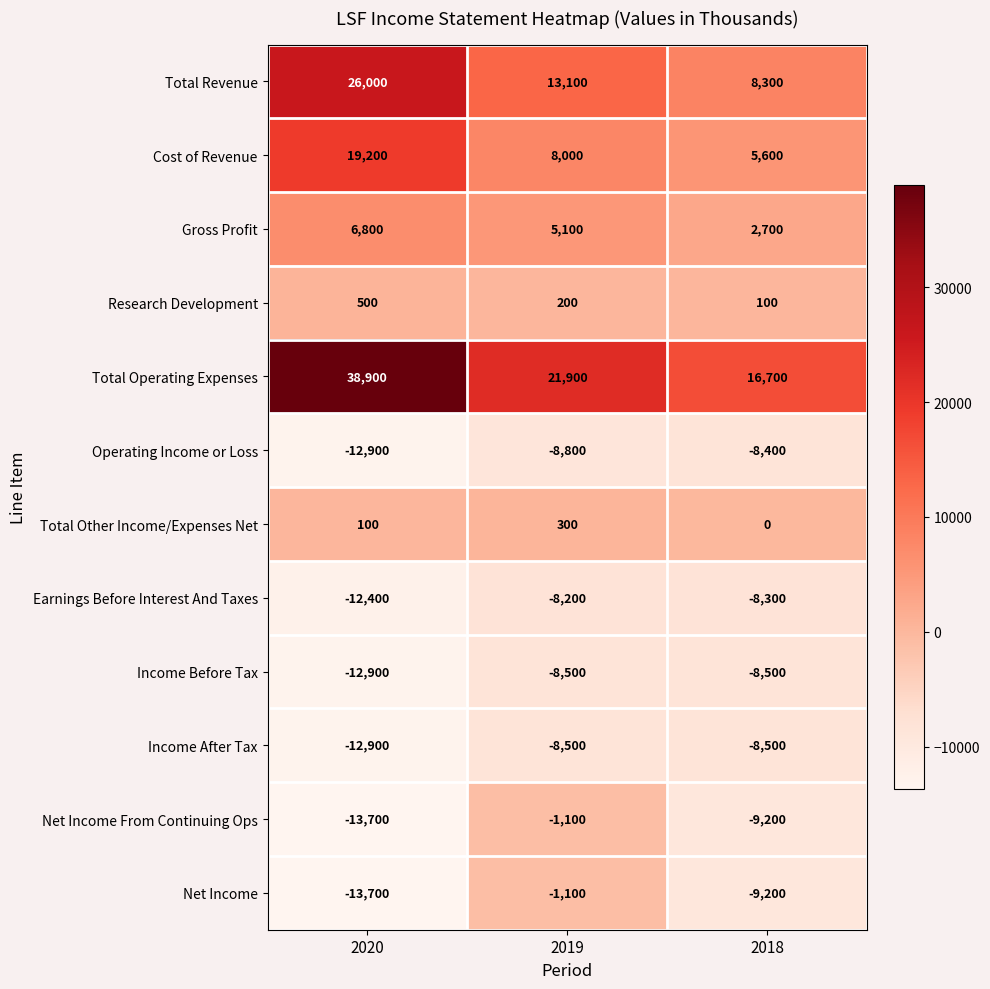

Which series has the widest spread of values?

Total Operating Expenses